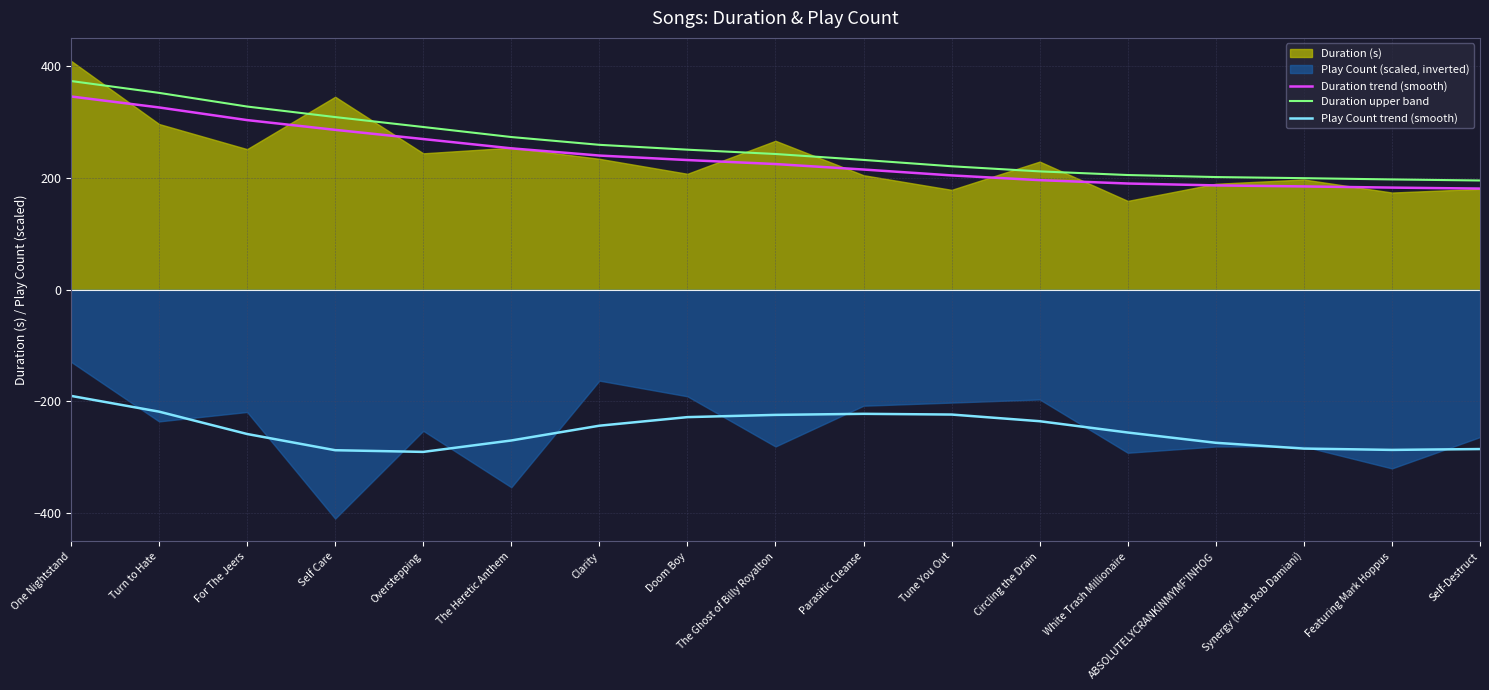

At which label does Play Count trend (smooth) reach its peak?

One Nightstand